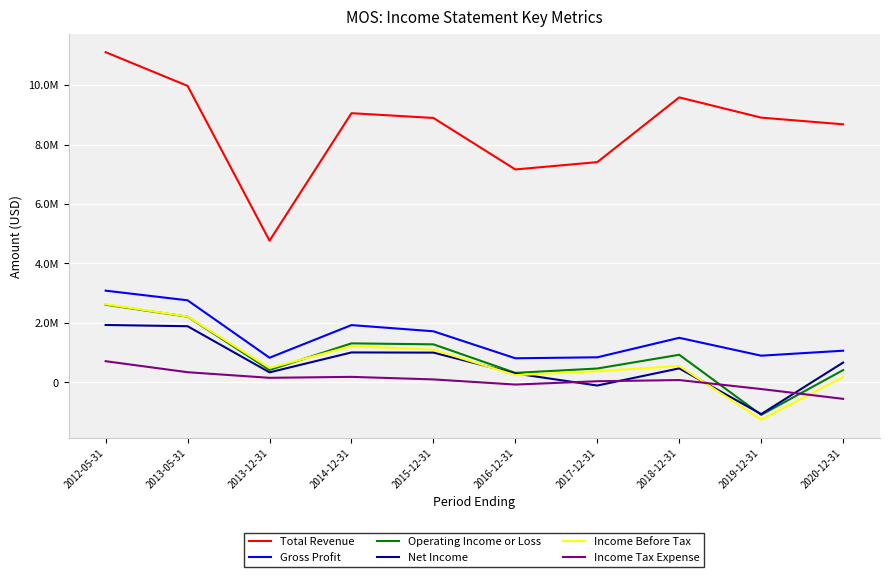

What are all the series names shown in the legend?

Total Revenue, Gross Profit, Operating Income or Loss, Net Income, Income Before Tax, Income Tax Expense